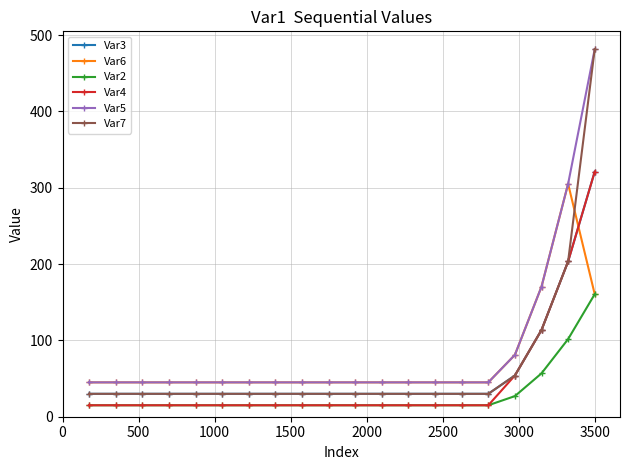

What is the value of the Var7 point at the 5th from the left?

30.0